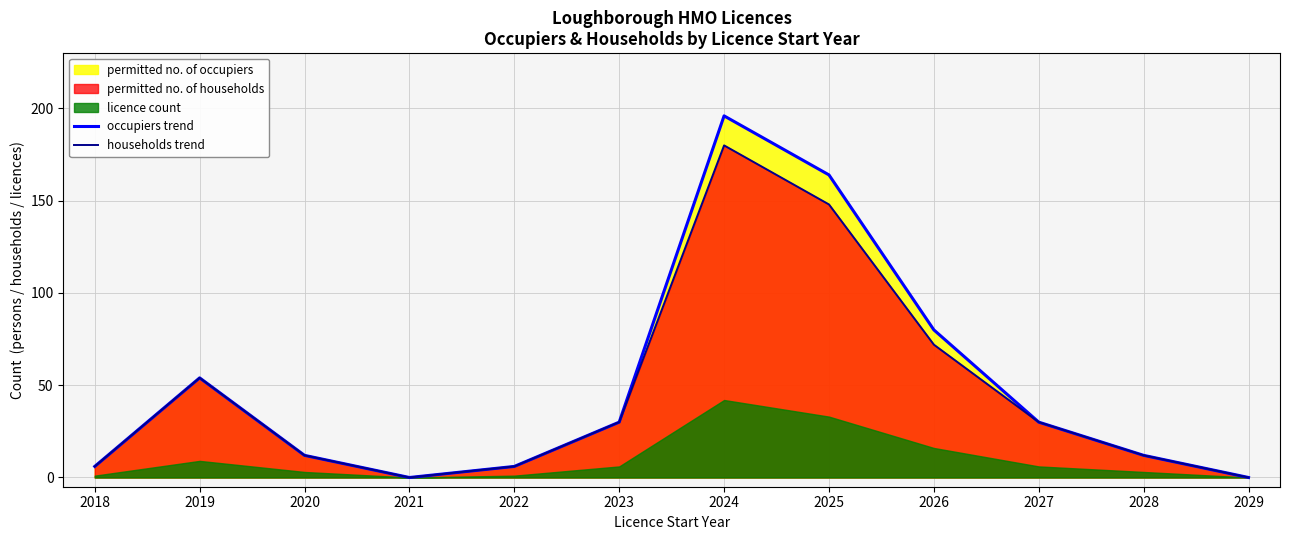

Where is occupiers trend nearest to the value 98?

2026